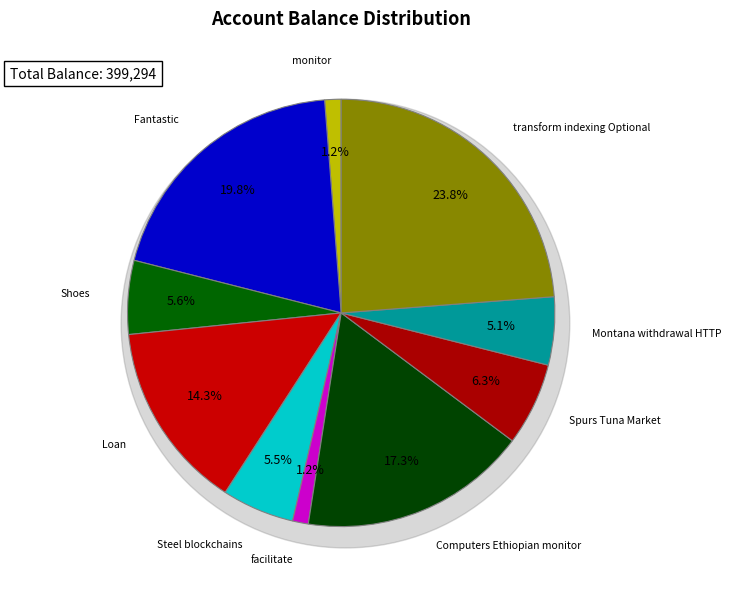

What percentage do Steel blockchains and Shoes together represent?

11.0%